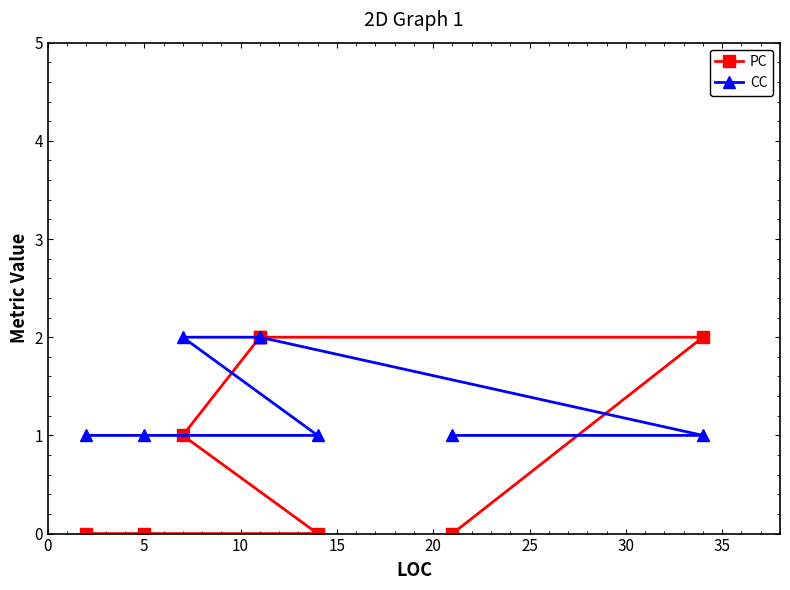

Between 10 and 30, which series saw the biggest shift?

PC